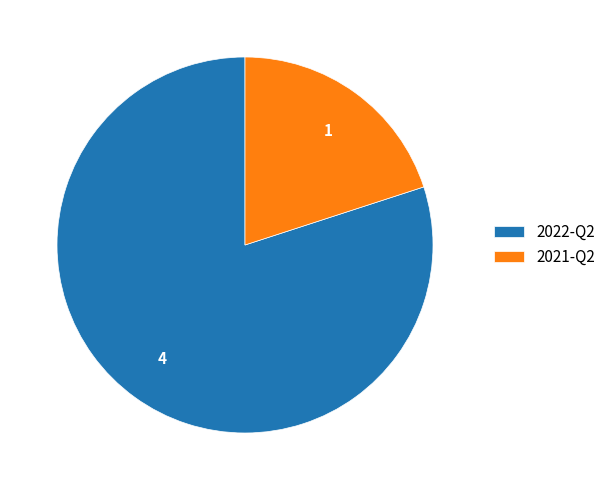

True or false: 2022-Q2 accounts for 86% of the total.

False